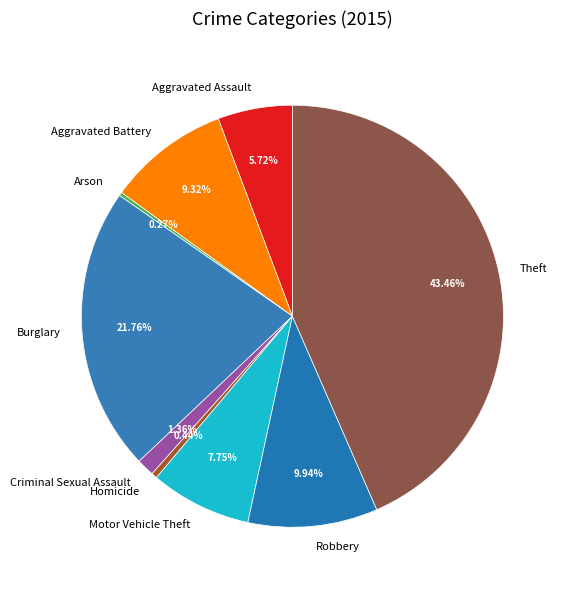

Does Motor Vehicle Theft account for over 50% of the chart?

No